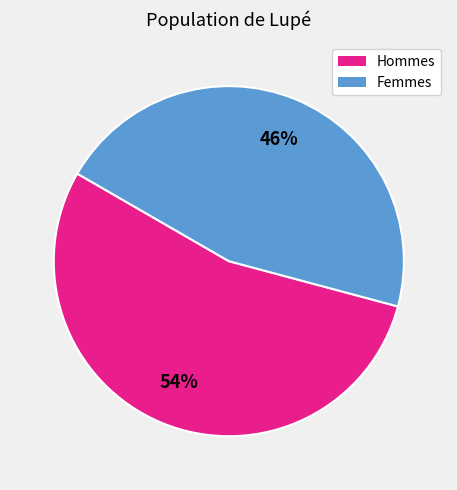

Count the number of slices in the pie.

2